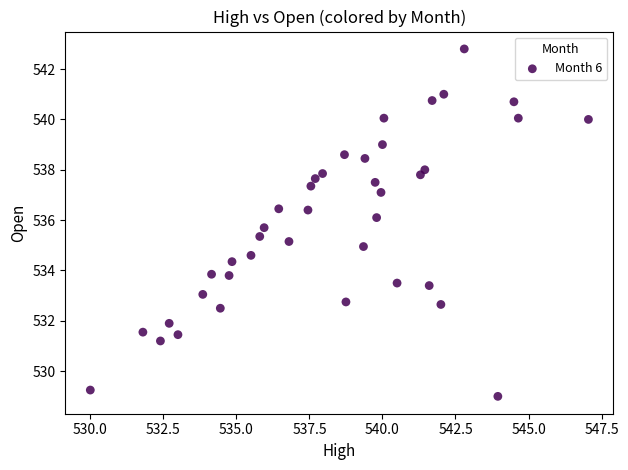

What is the range of X values (max minus min)?

17.0